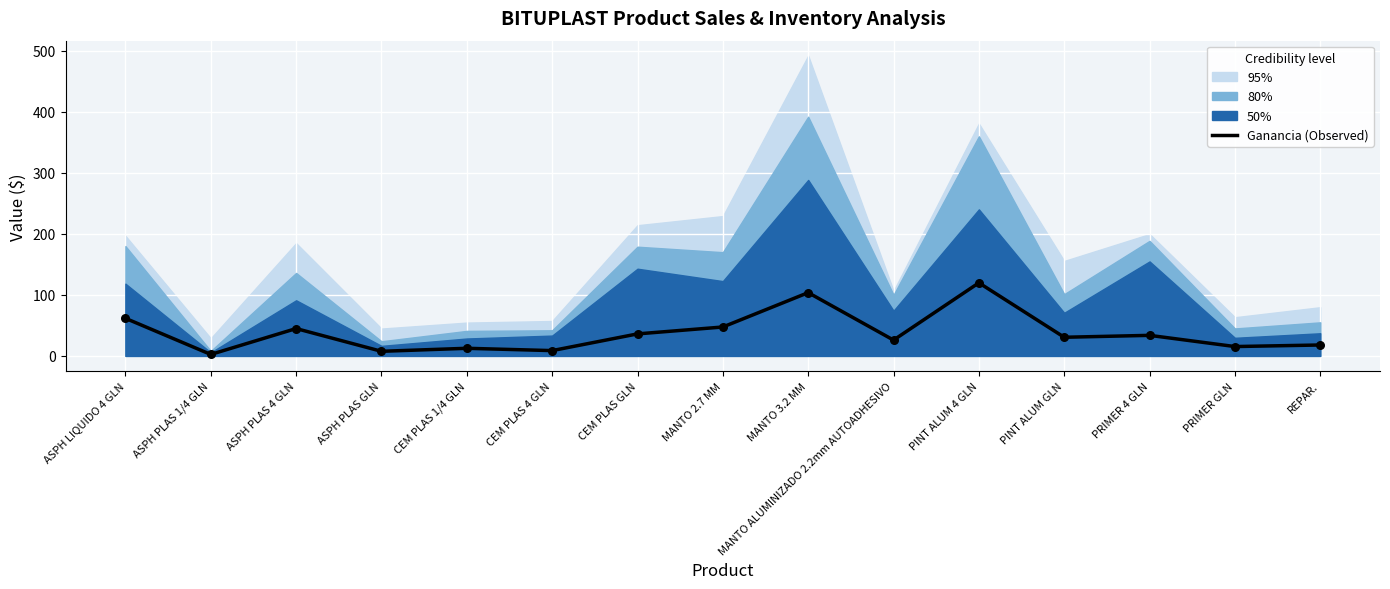

What is the ratio of the value at REPAR. to the value at PINT ALUM 4 GLN?

0.1